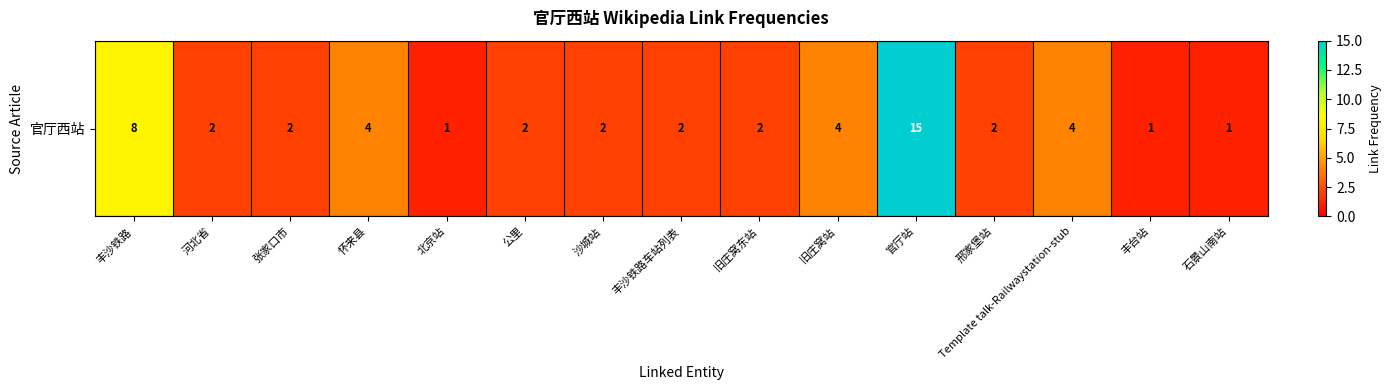

Reading left to right, list all the values displayed in this chart.

丰沙铁路=8	河北省=2	张家口市=2	怀来县=4	北京站=1	公里=2	沙城站=2	丰沙铁路车站列表=2	旧庄窝东站=2	旧庄窝站=4	官厅站=15	邢家堡站=2	Template talk-Railwaystation-stub=4	丰台站=1	石景山南站=1